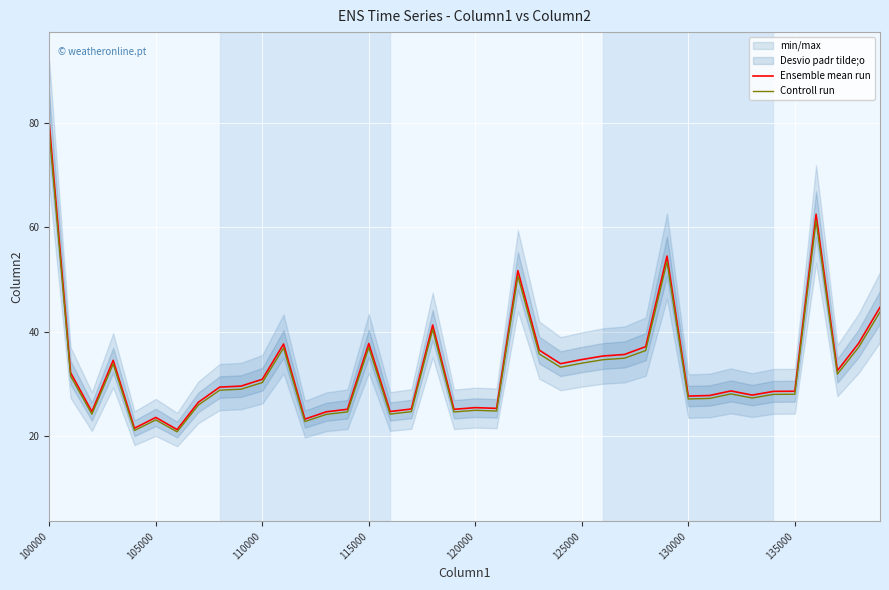

The Controll run series shows 52.2 at 110000. True or false?

False